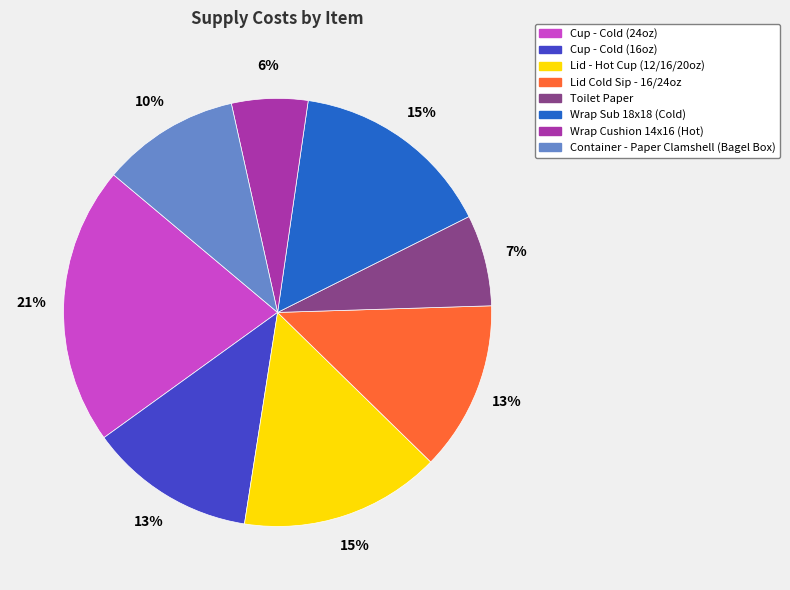

To the nearest percent, what is the difference between the largest and smallest slice percentages?

15%